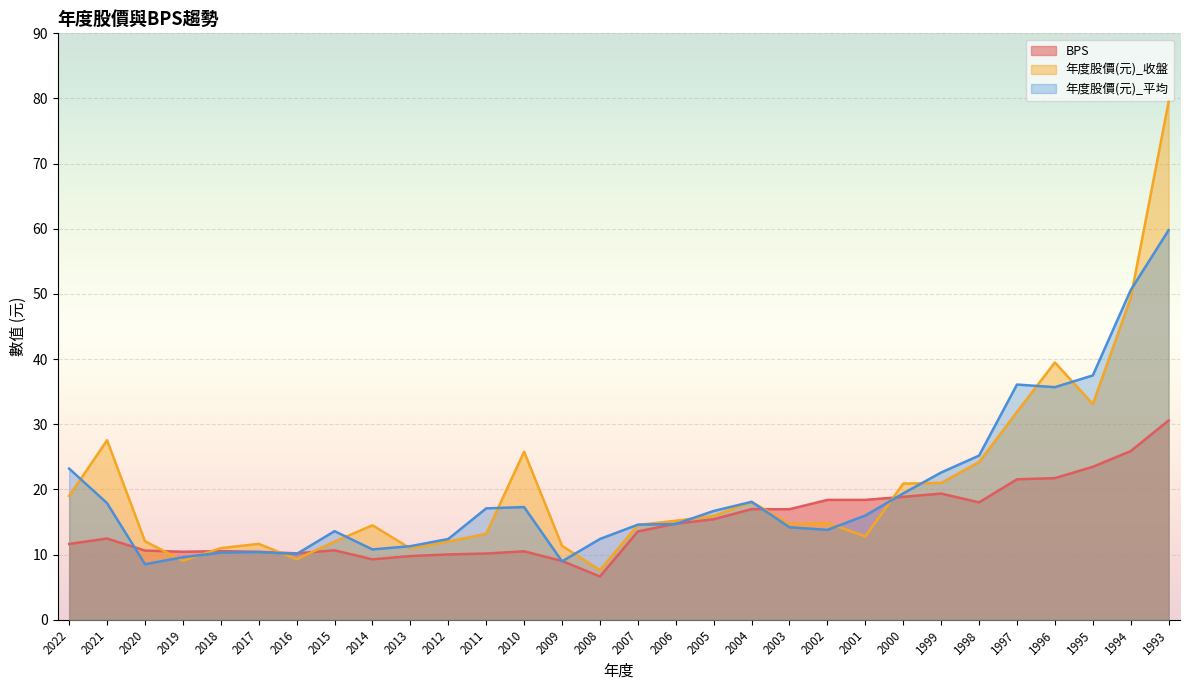

What is the average value of the 年度股價(元)_平均 series?

19.6